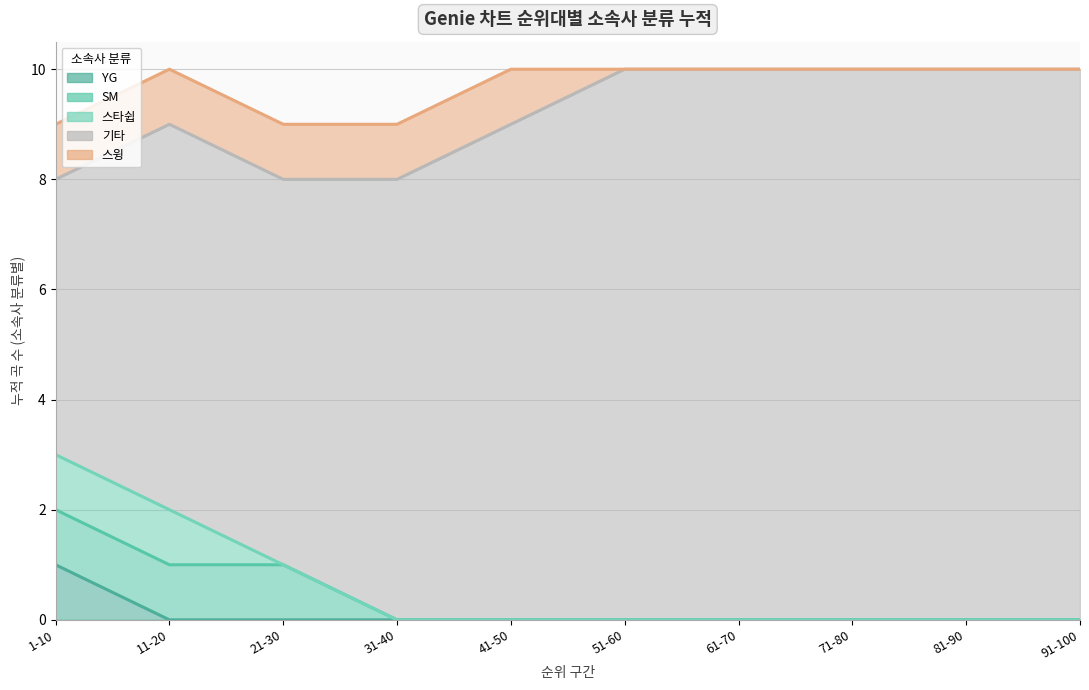

How many lines are shown in the chart?

5